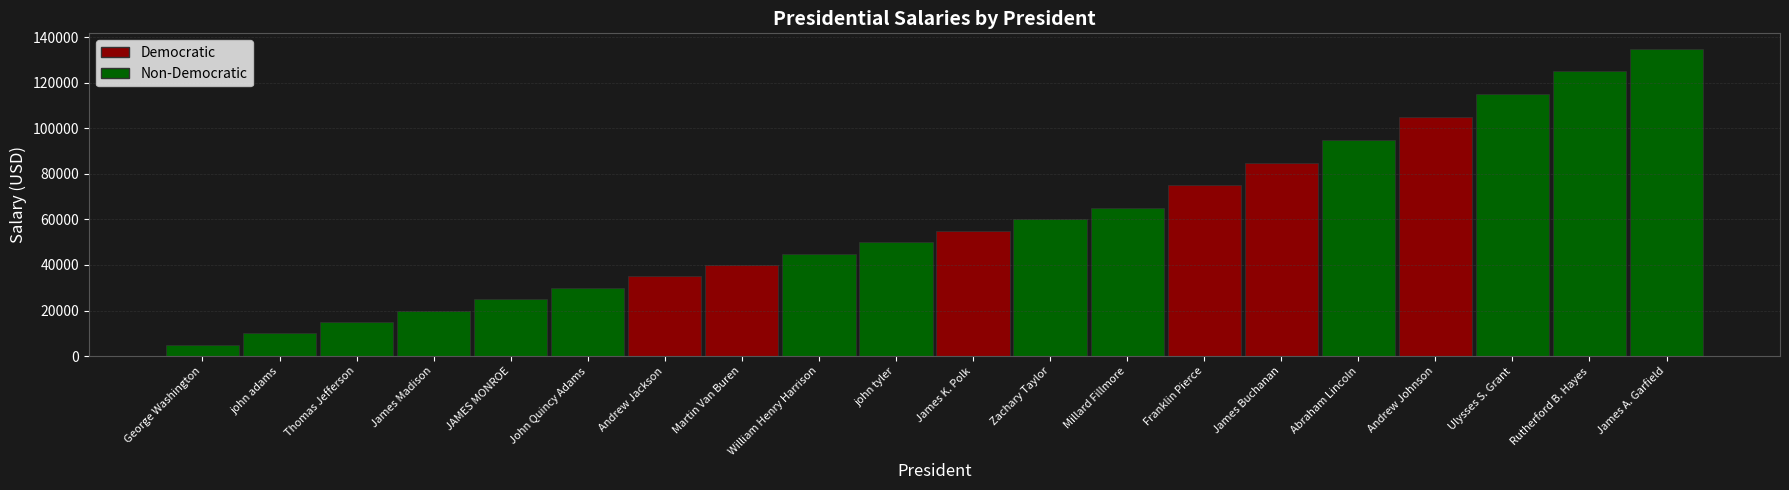

The chart shows a value of 40000 at Martin Van Buren. True or false?

True